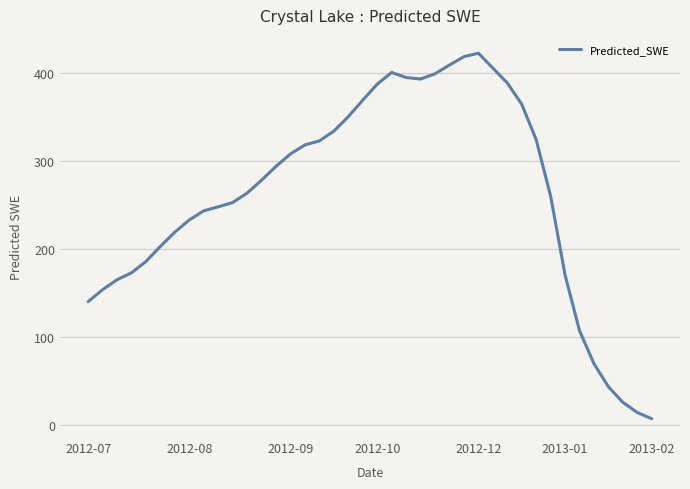

What is the greatest value displayed?

423.0